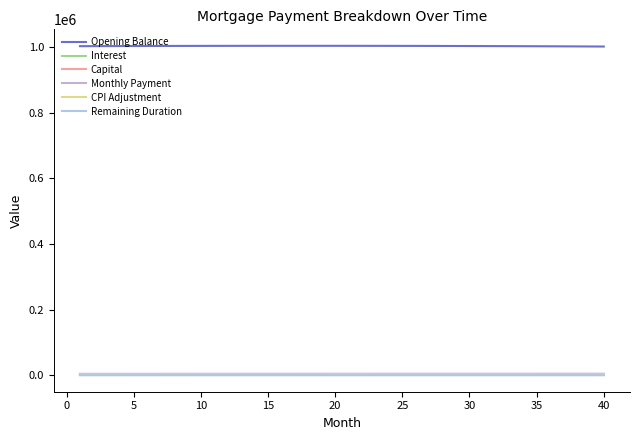

True or false: Opening Balance and Capital cross at least once.

False